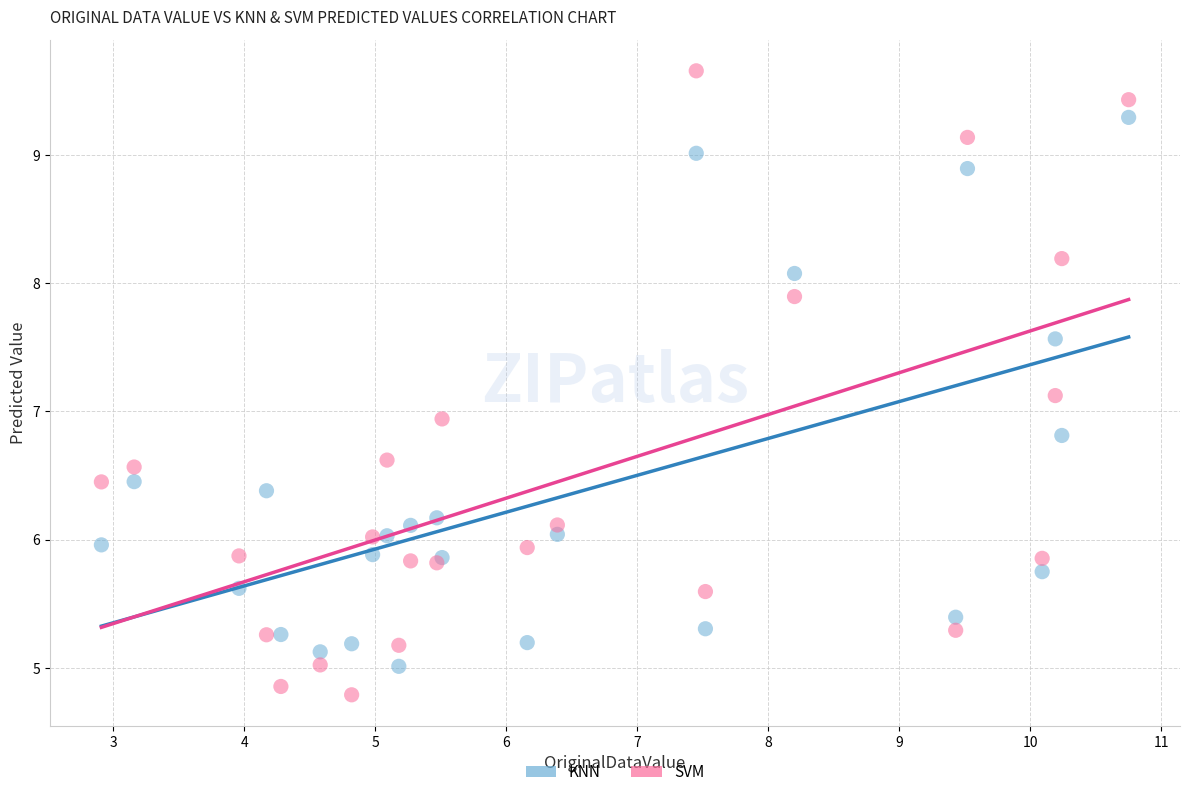

In the KNN series, what Y value is closest to 7?

6.8